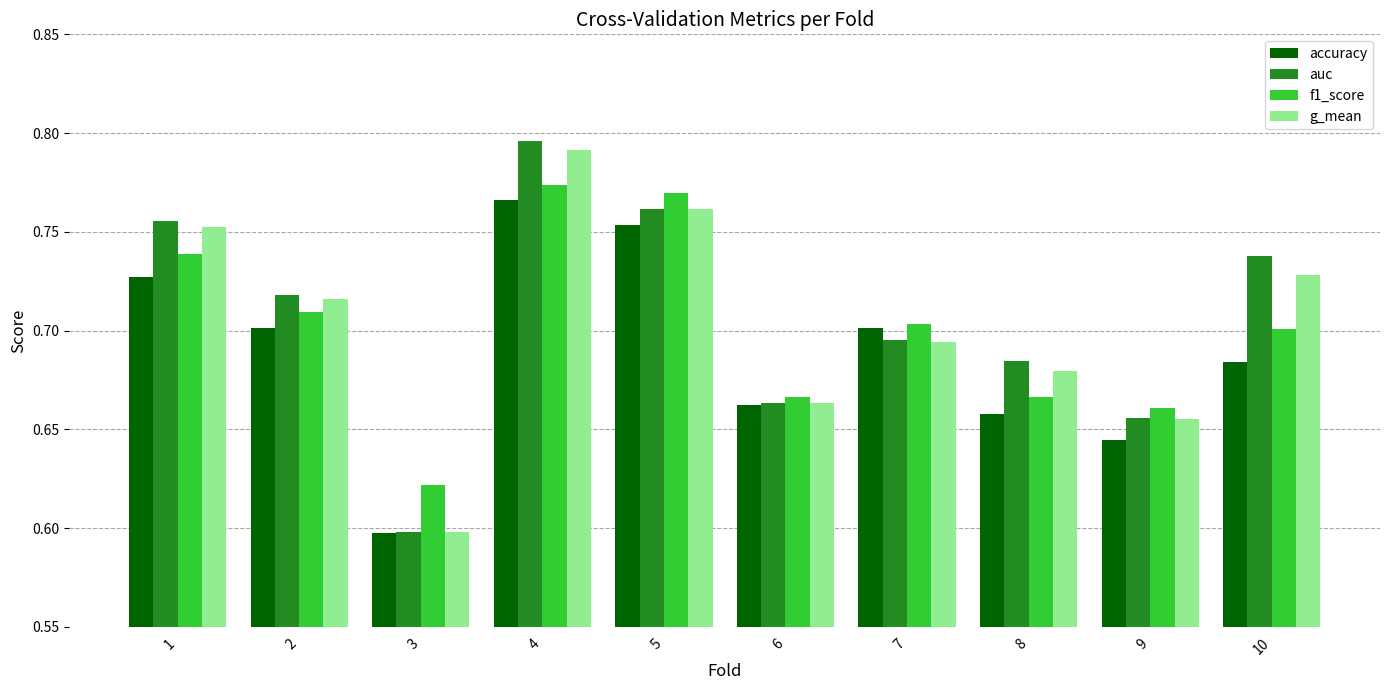

Between 5 and 10, which series saw the biggest shift?

accuracy